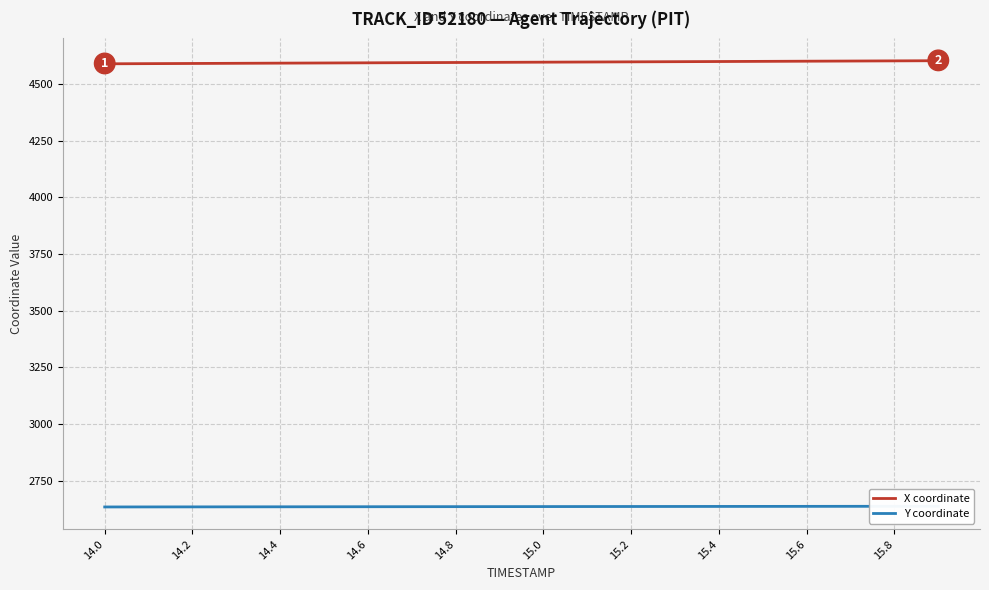

What is the highest value of the X coordinate series?

4603.6